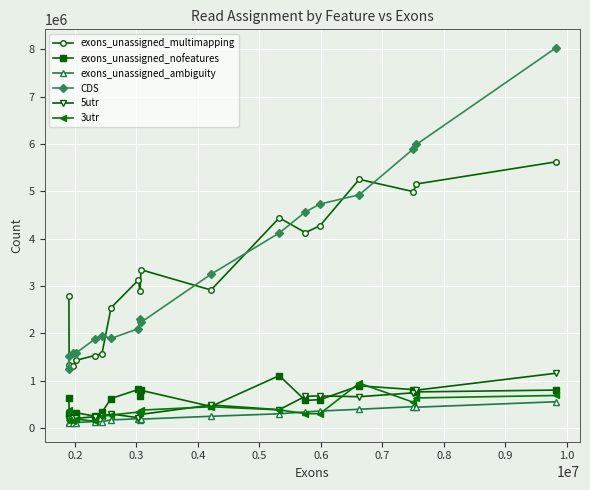

True or false: CDS and exons_unassigned_nofeatures cross at least once.

False